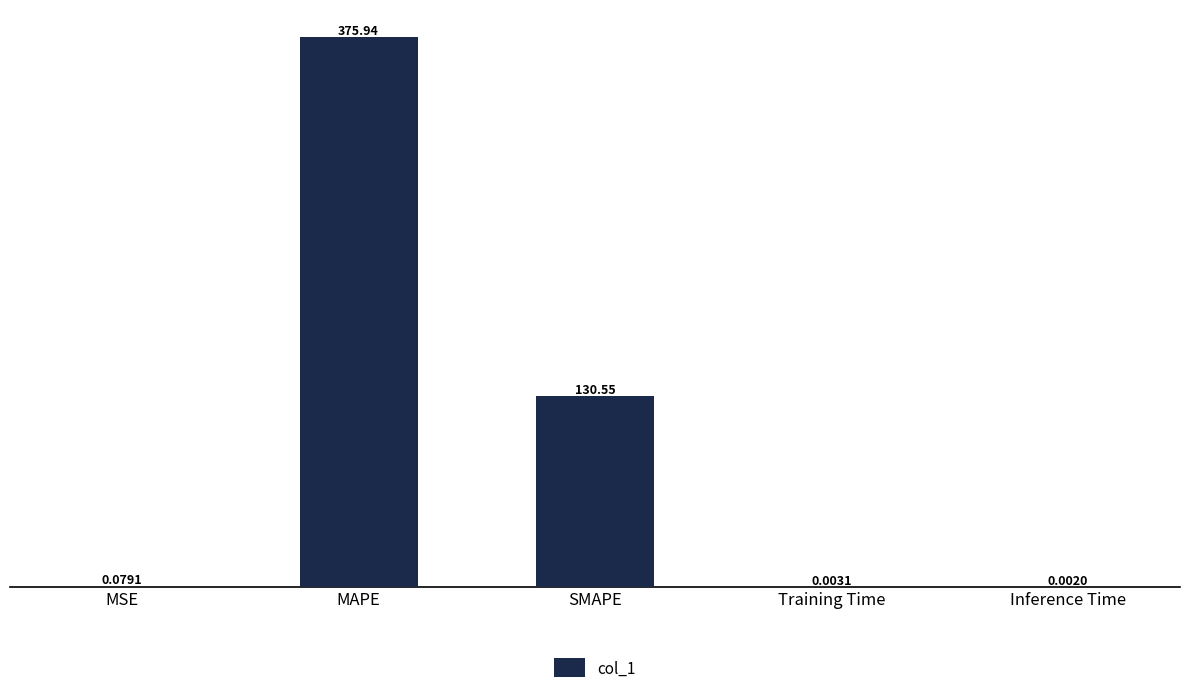

What is the sum of the values at Training Time and SMAPE?

130.6